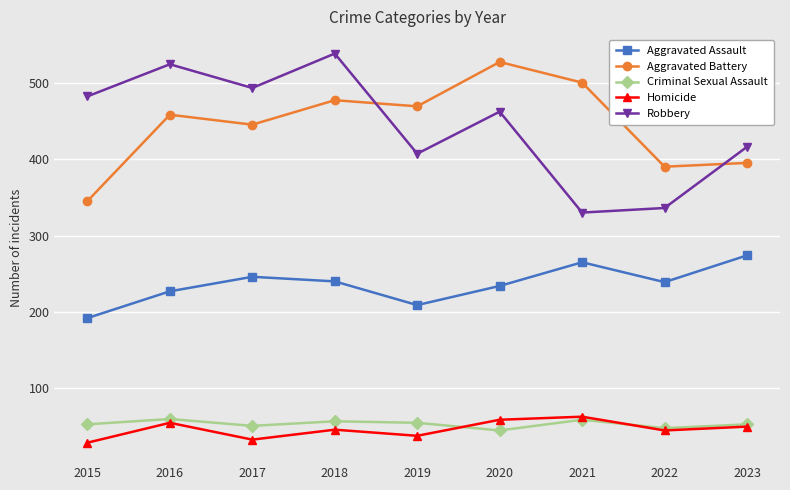

Is it true that Aggravated Battery equals 259 at 2018?

False